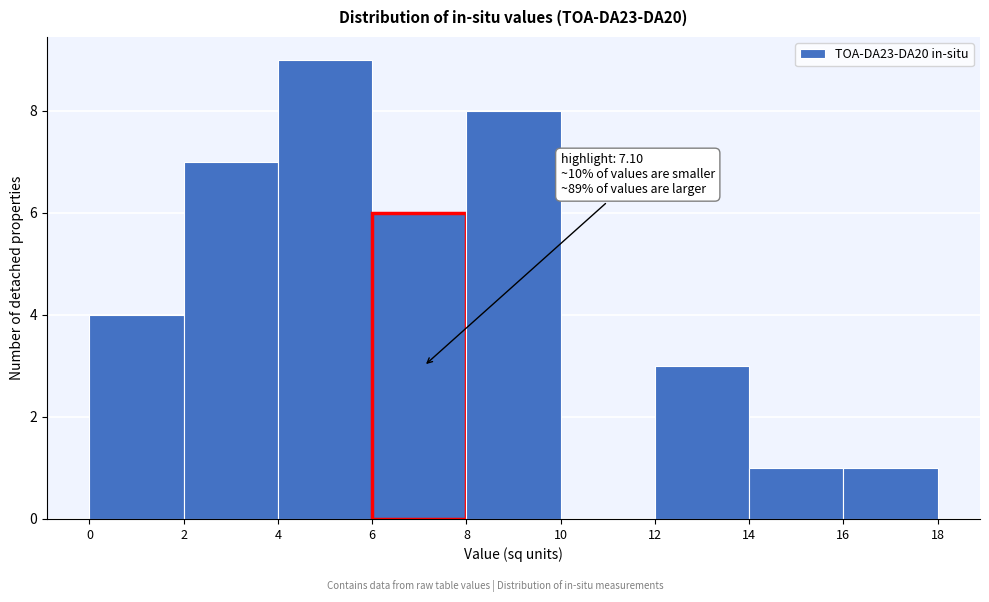

Over which range of the x-axis is the bar tallest?

4 to 6